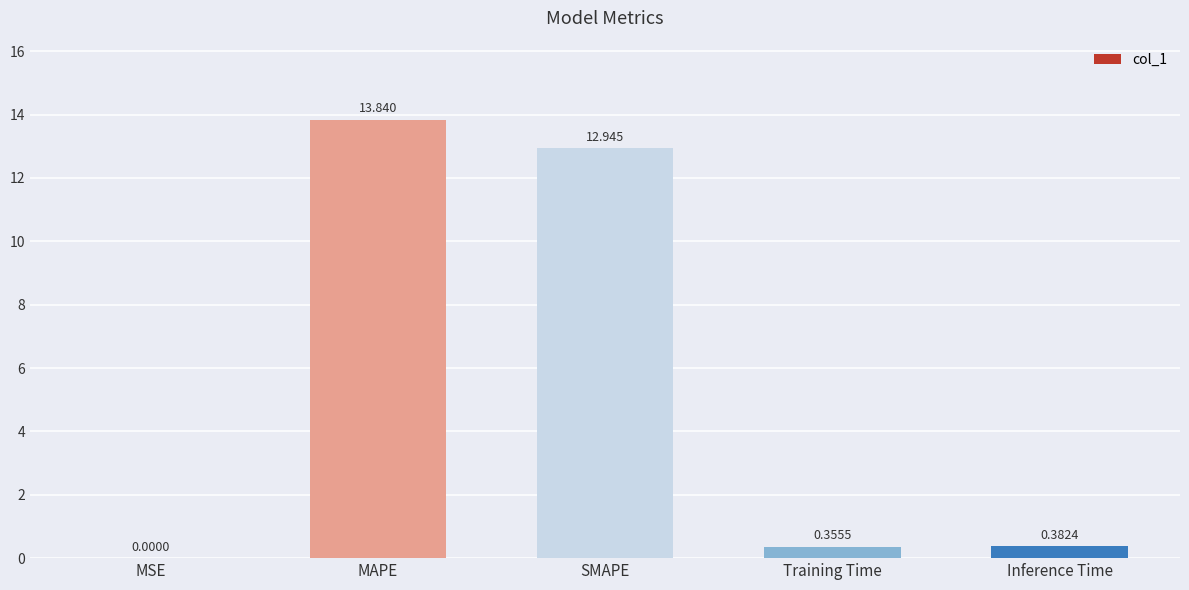

At which category does the chart reach its peak across all series?

MAPE